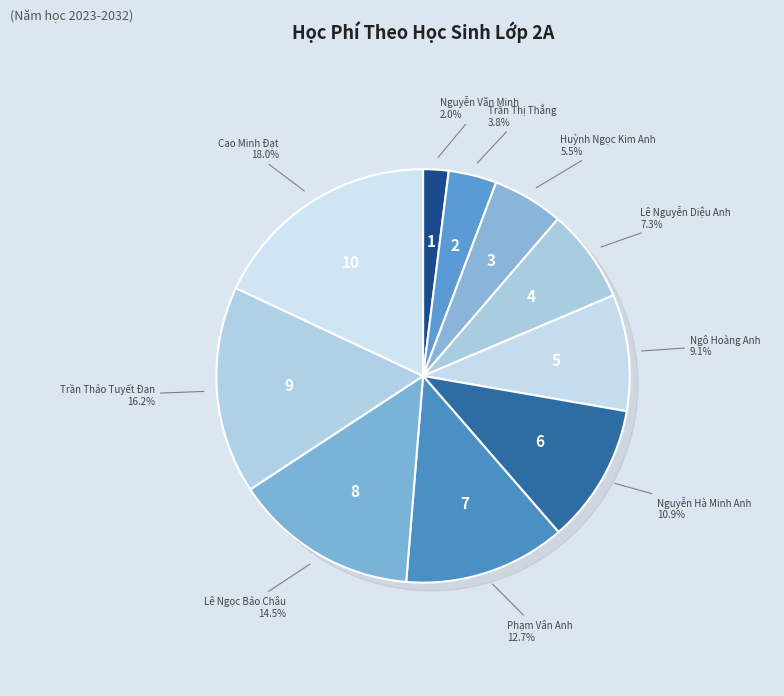

What percentage is the Nguyễn Hà Minh Anh slice, to the nearest percent?

11%